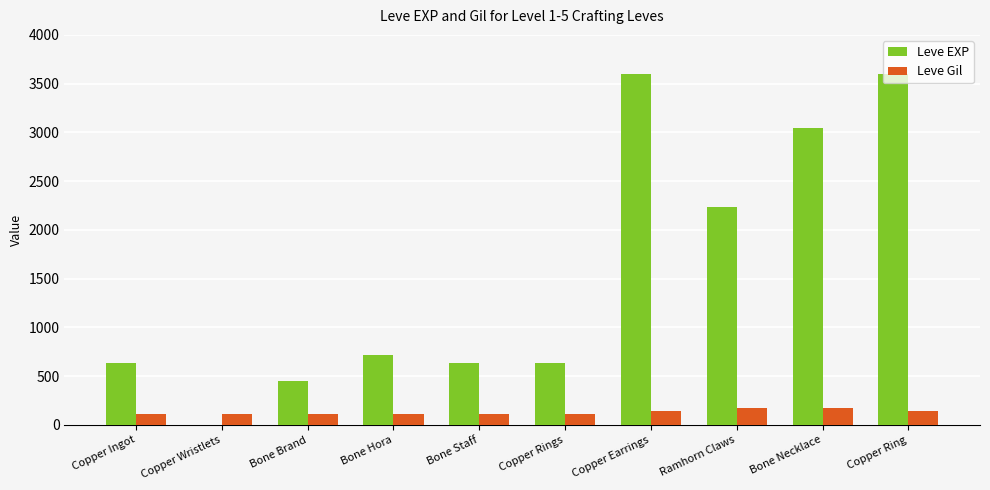

True or false: Leve EXP has a value of 779 at Copper Earrings.

False